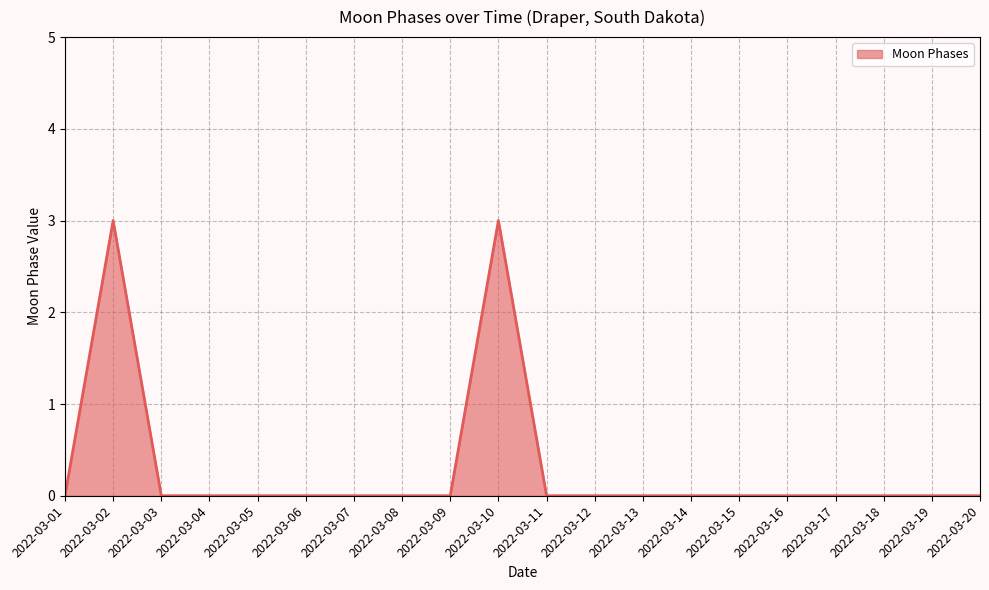

Reading left to right, transcribe all the data shown in this chart.

2022-03-01=0	2022-03-02=3	2022-03-03=0	2022-03-04=0	2022-03-05=0	2022-03-06=0	2022-03-07=0	2022-03-08=0	2022-03-09=0	2022-03-10=3	2022-03-11=0	2022-03-12=0	2022-03-13=0	2022-03-14=0	2022-03-15=0	2022-03-16=0	2022-03-17=0	2022-03-18=0	2022-03-19=0	2022-03-20=0